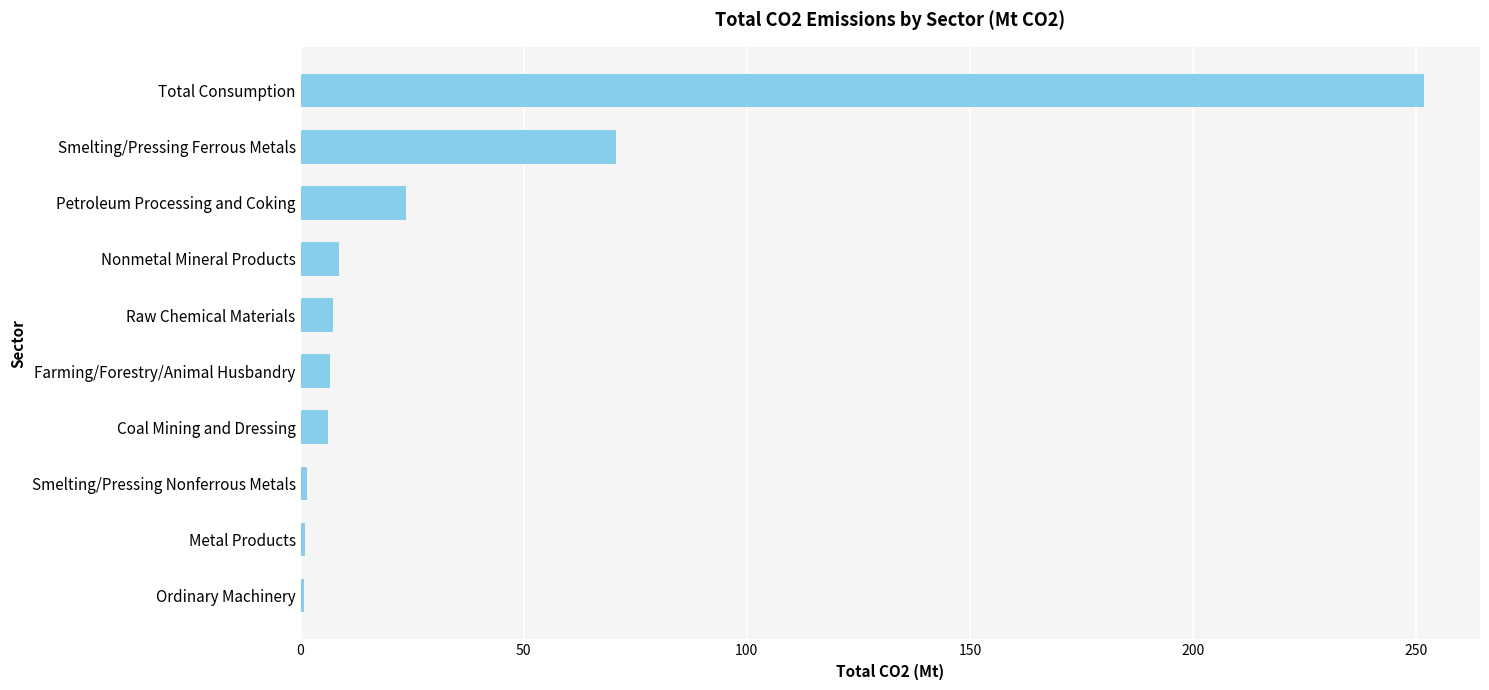

Where is the data nearest to the value 126?

Smelting/Pressing Ferrous Metals